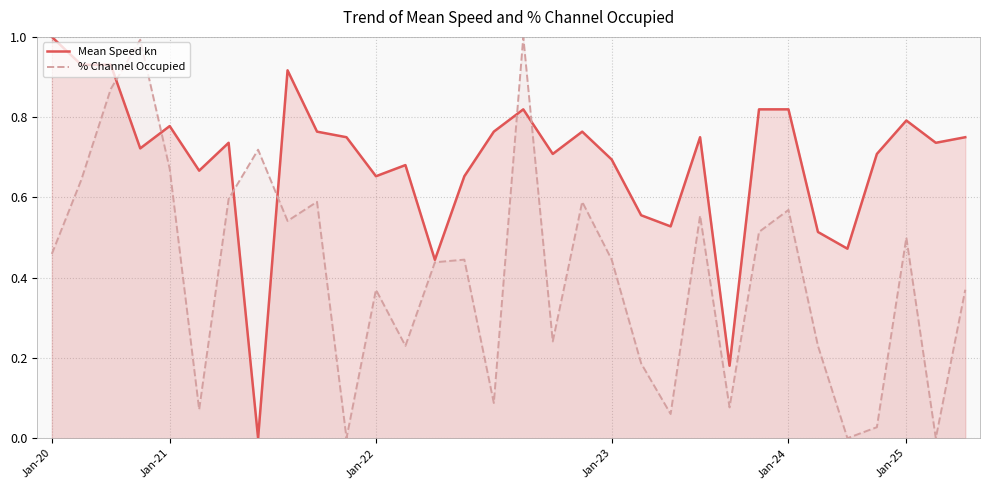

The value of Mean Speed kn at Jan-25 is 0.8. True or false?

True